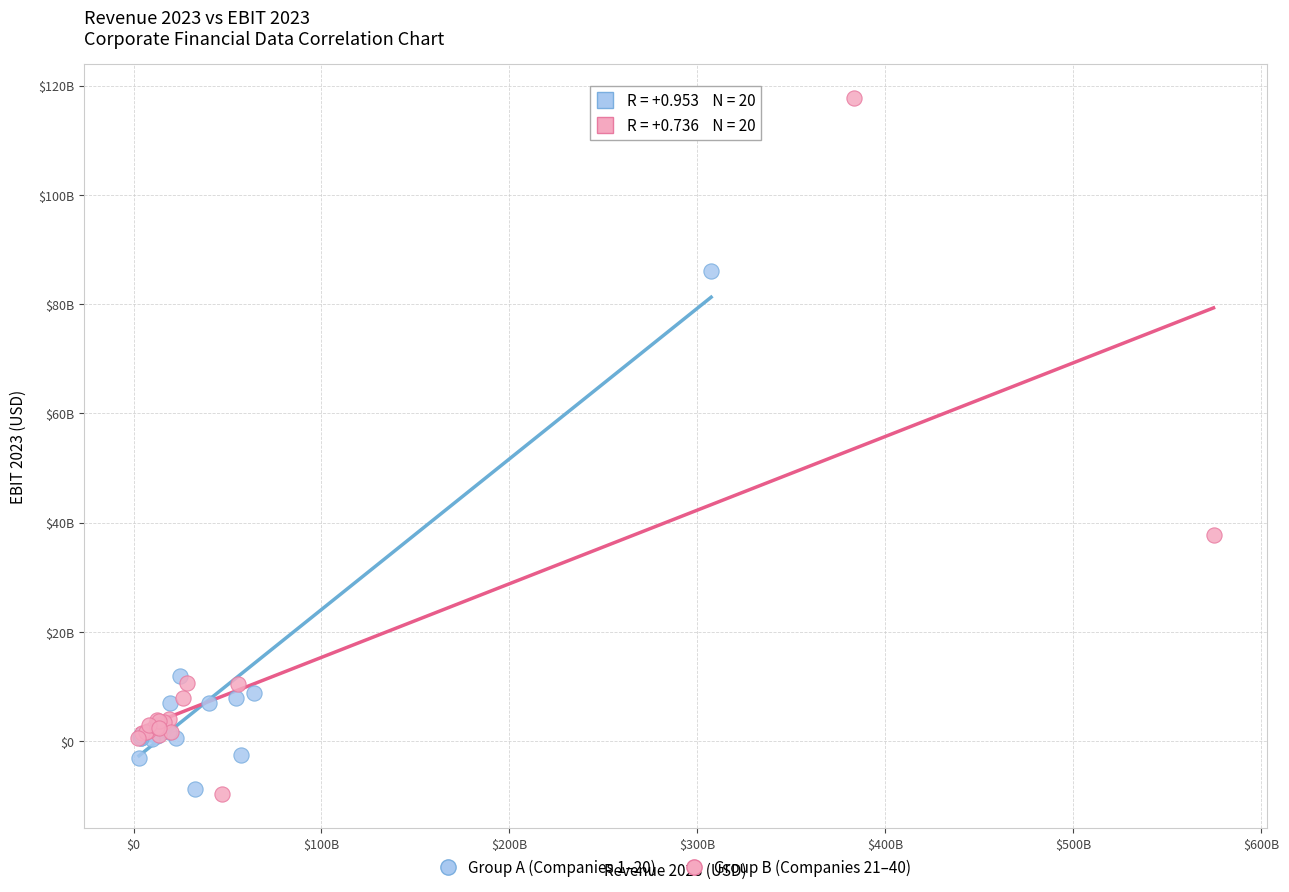

Which series has the widest spread of Y values?

Group B (Companies 21–40)